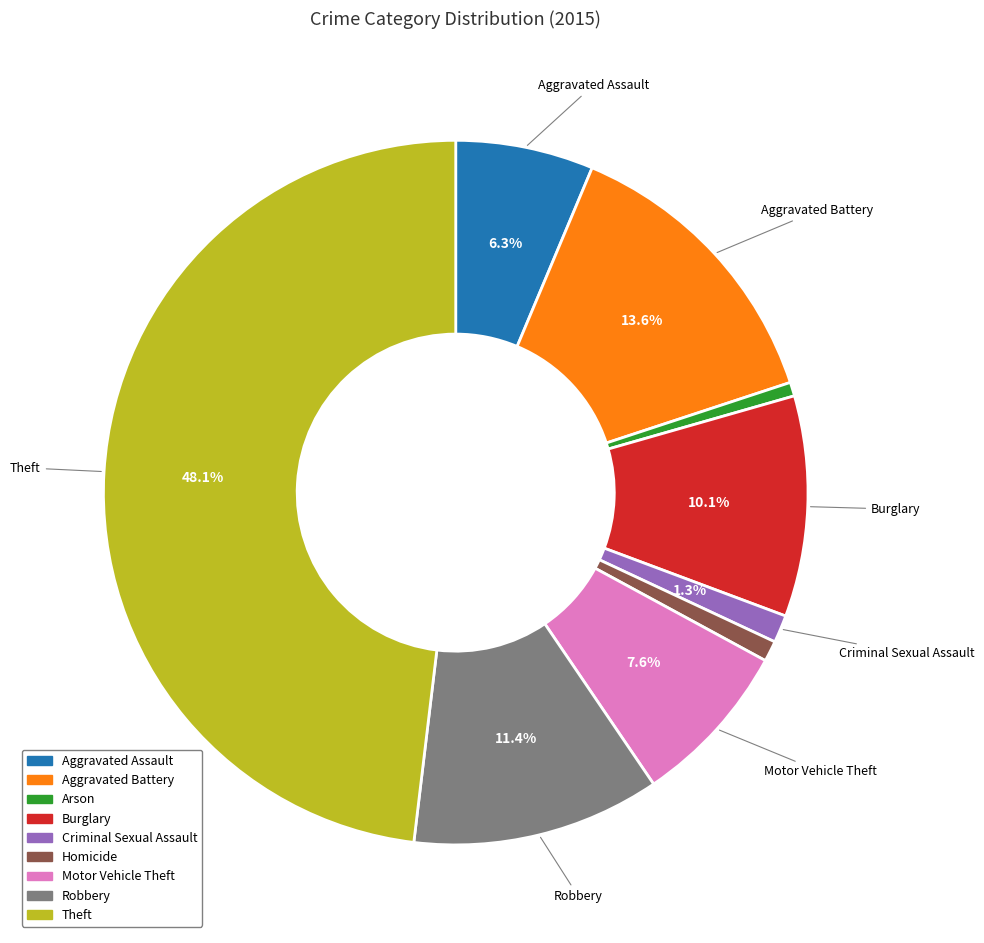

Count the number of slices in the pie.

9